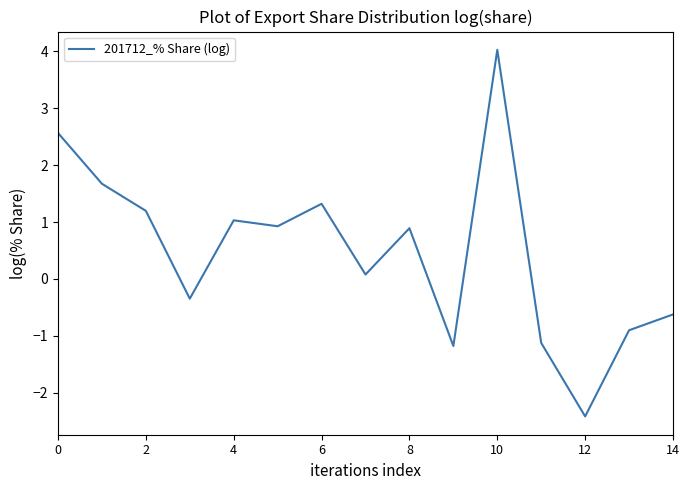

What is the minimum value shown in the chart?

-2.4